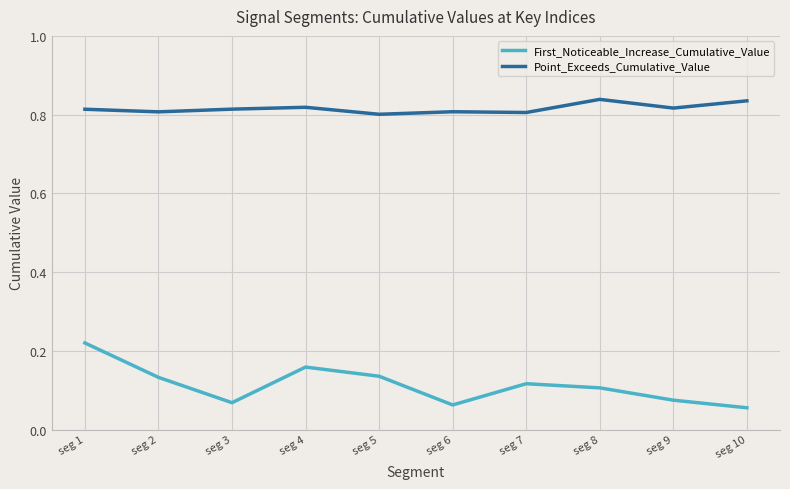

Which series has the largest range (max minus min)?

First_Noticeable_Increase_Cumulative_Value